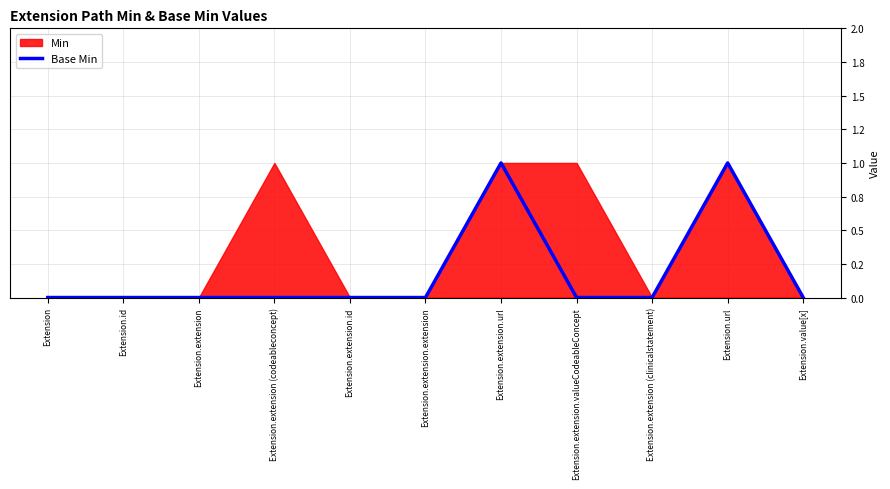

Reading right to left, what are all the values shown in this chart?

0	1	0	0	1	0	0	0	0	0	0